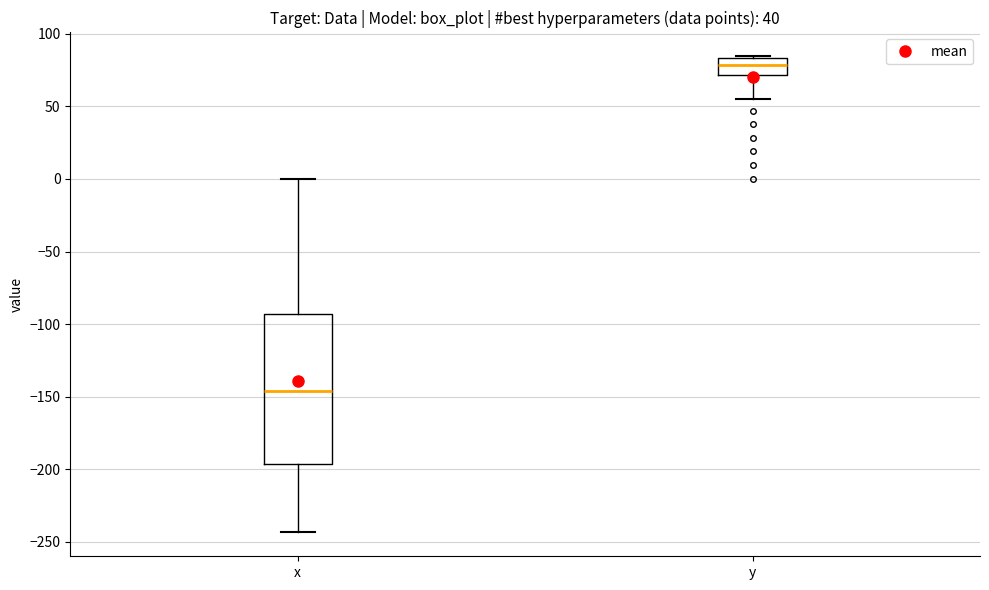

Which box's median line is the lowest?

x